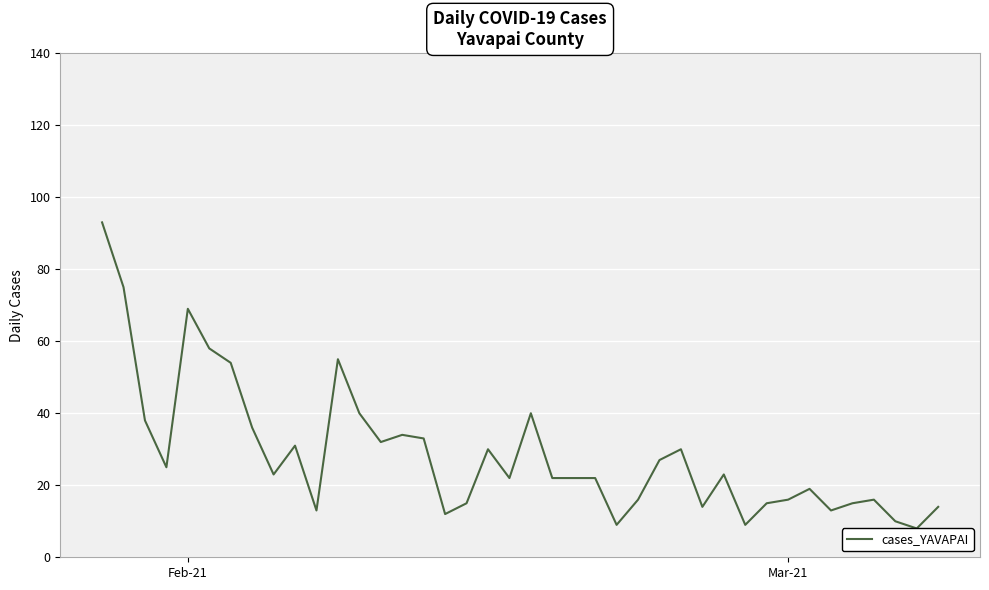

Reading left to right, transcribe all the data shown in this chart.

93	75	38	25	69	58	54	36	23	31	13	55	40	32	34	33	12	15	30	22	40	22	22	22	9	16	27	30	14	23	9	15	16	19	13	15	16	10	8	14